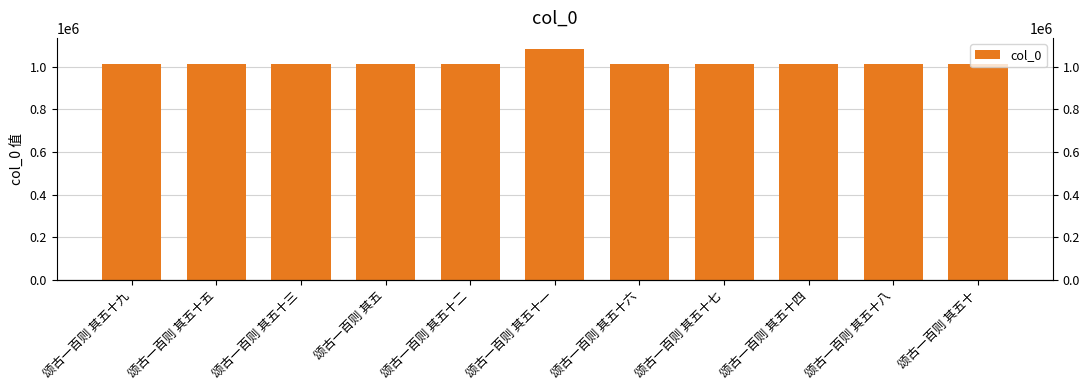

List the labels in order of value, smallest first.

颂古一百则 其五十七, 颂古一百则 其五十, 颂古一百则 其五十六, 颂古一百则 其五十二, 颂古一百则 其五十五, 颂古一百则 其五十九, 颂古一百则 其五十三, 颂古一百则 其五十四, 颂古一百则 其五十八, 颂古一百则 其五, 颂古一百则 其五十一